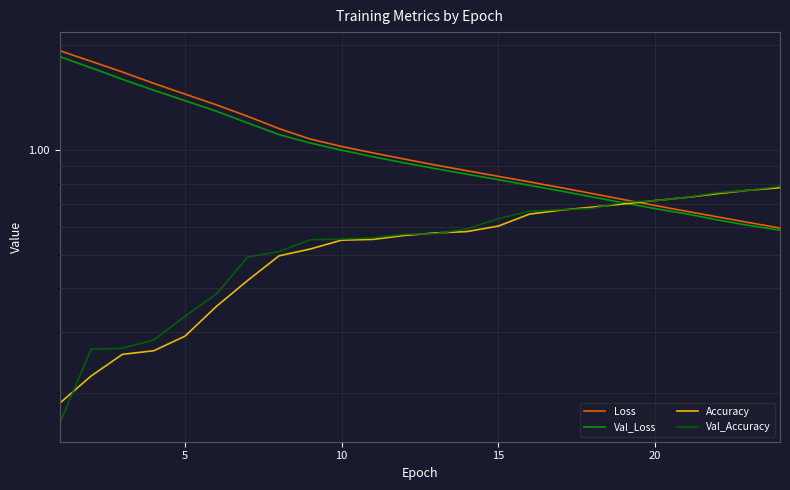

How many categories are shown in the chart?

24